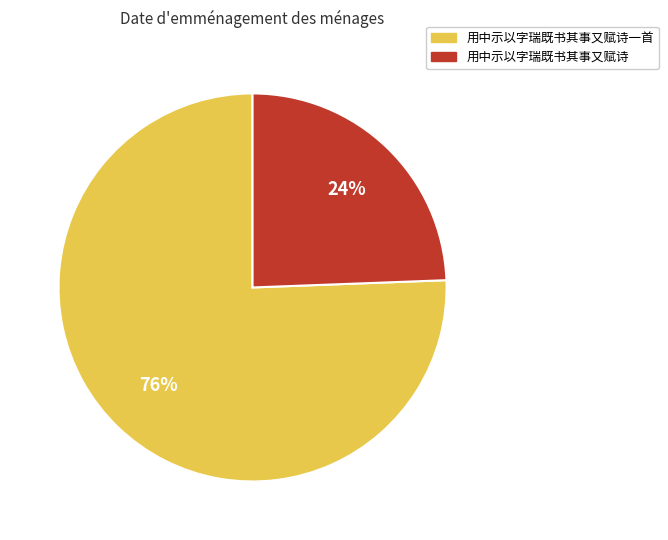

Rank the categories by value from highest to lowest.

用中示以字瑞既书其事又赋诗一首, 用中示以字瑞既书其事又赋诗